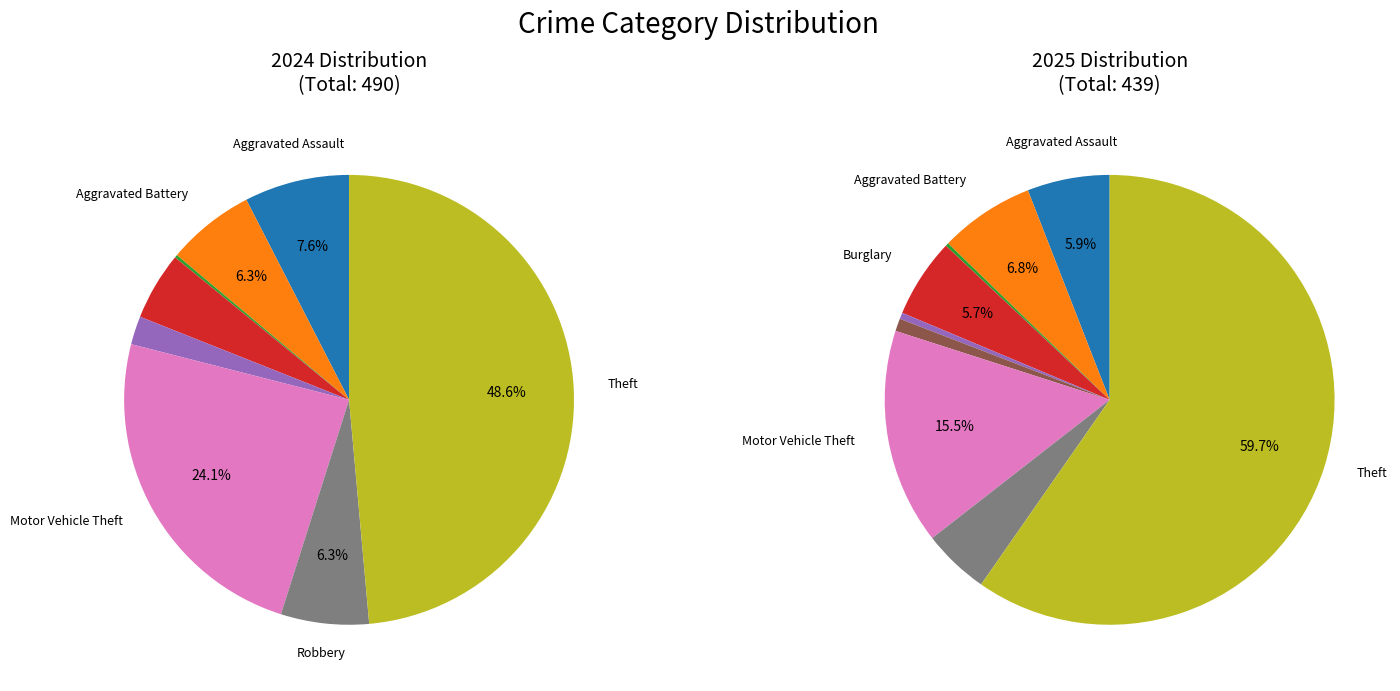

What percentage is the Aggravated Assault slice, to the nearest percent?

6%